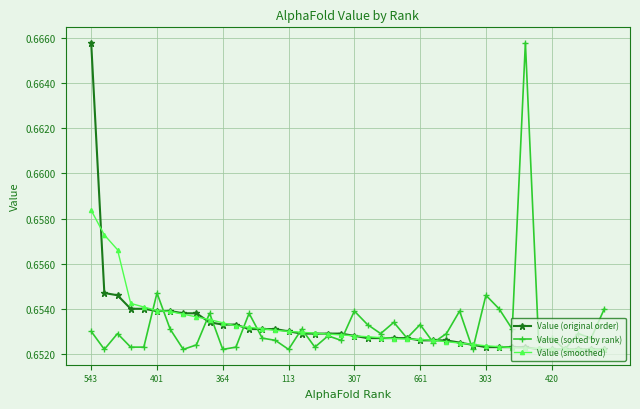

Does the chart have visible grid lines?

Yes